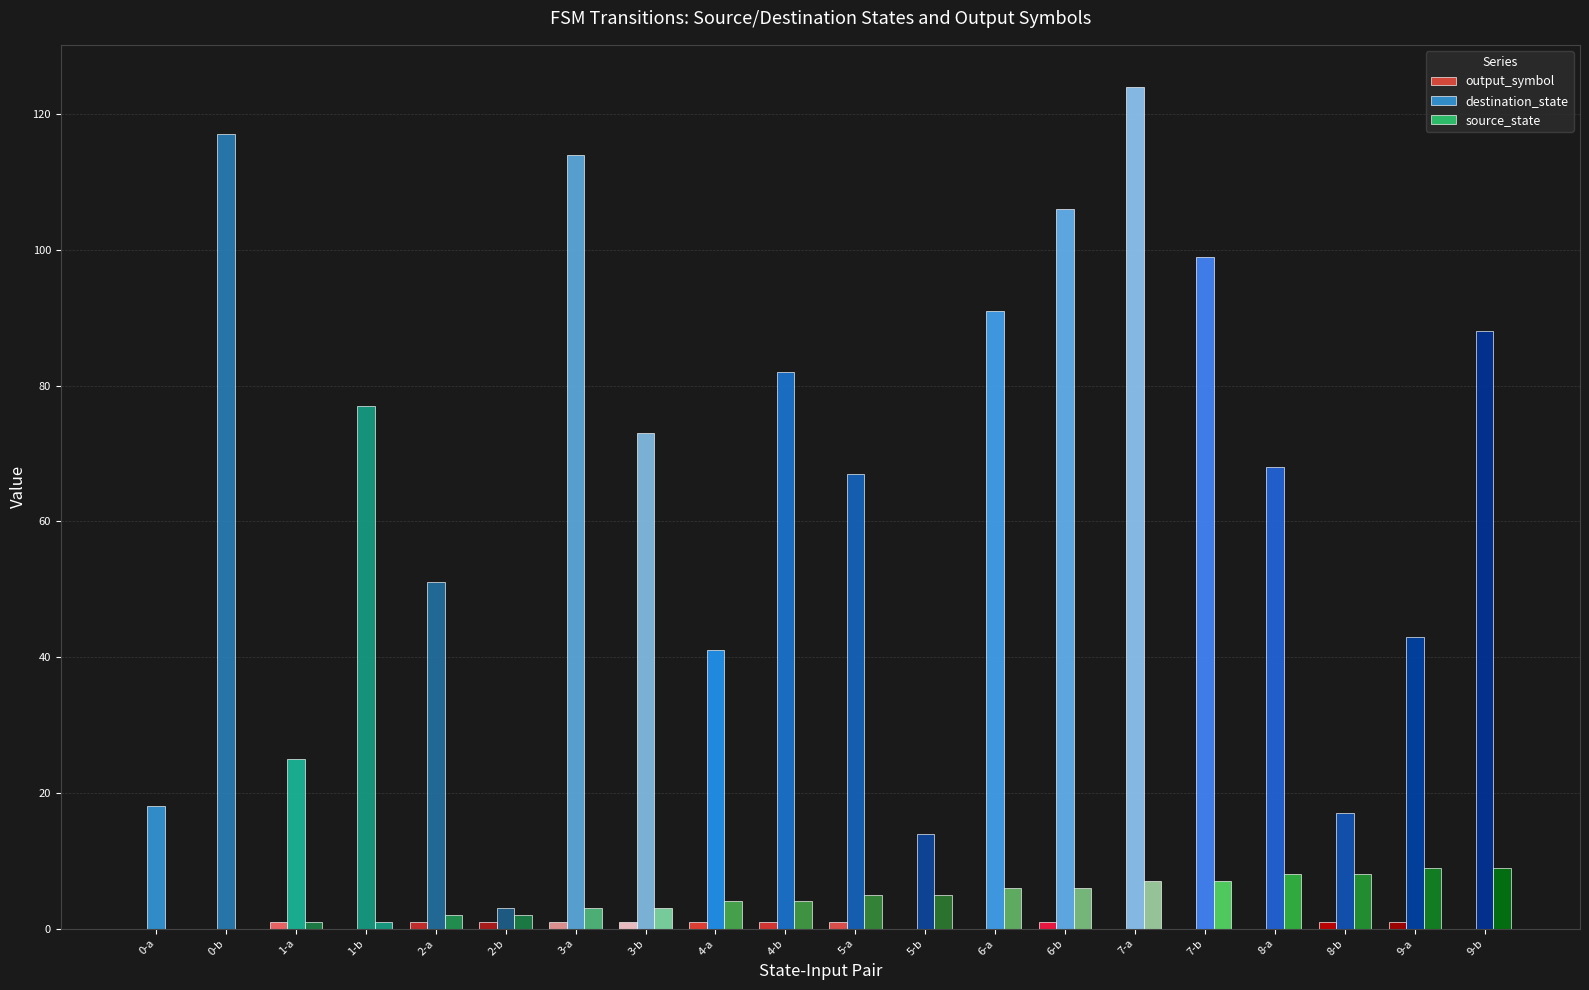

Which series has the largest range (max minus min)?

destination_state